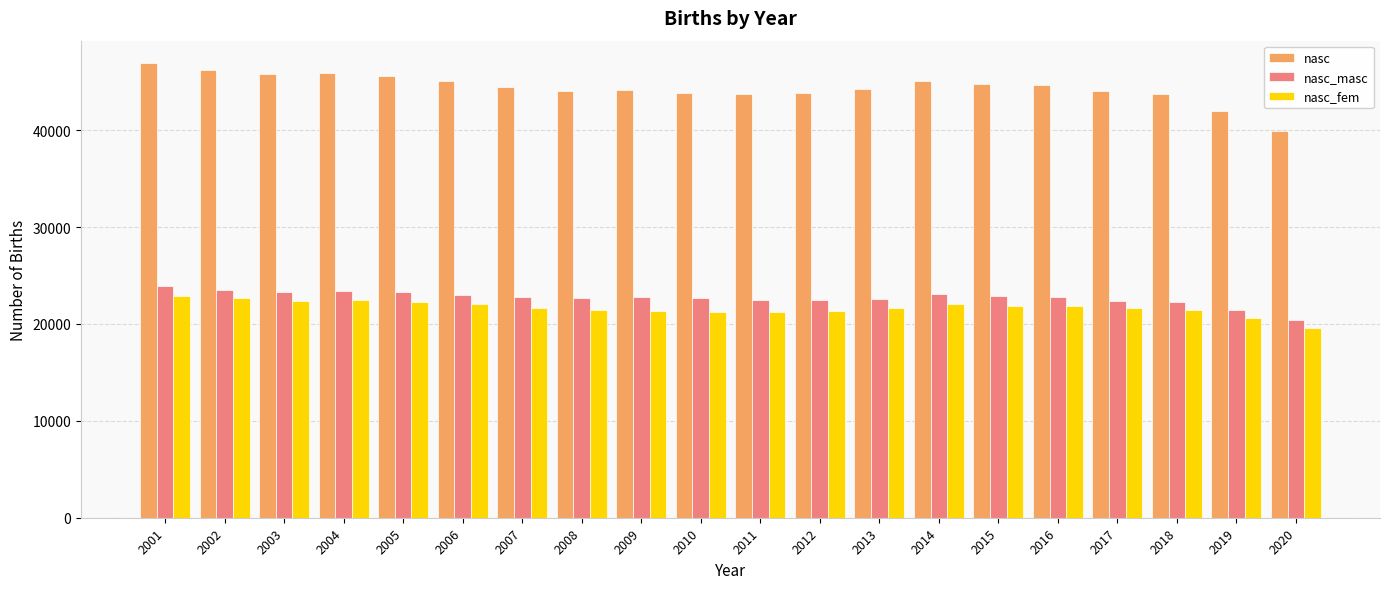

What is the approximate value of nasc_fem at 2011?

21267.0